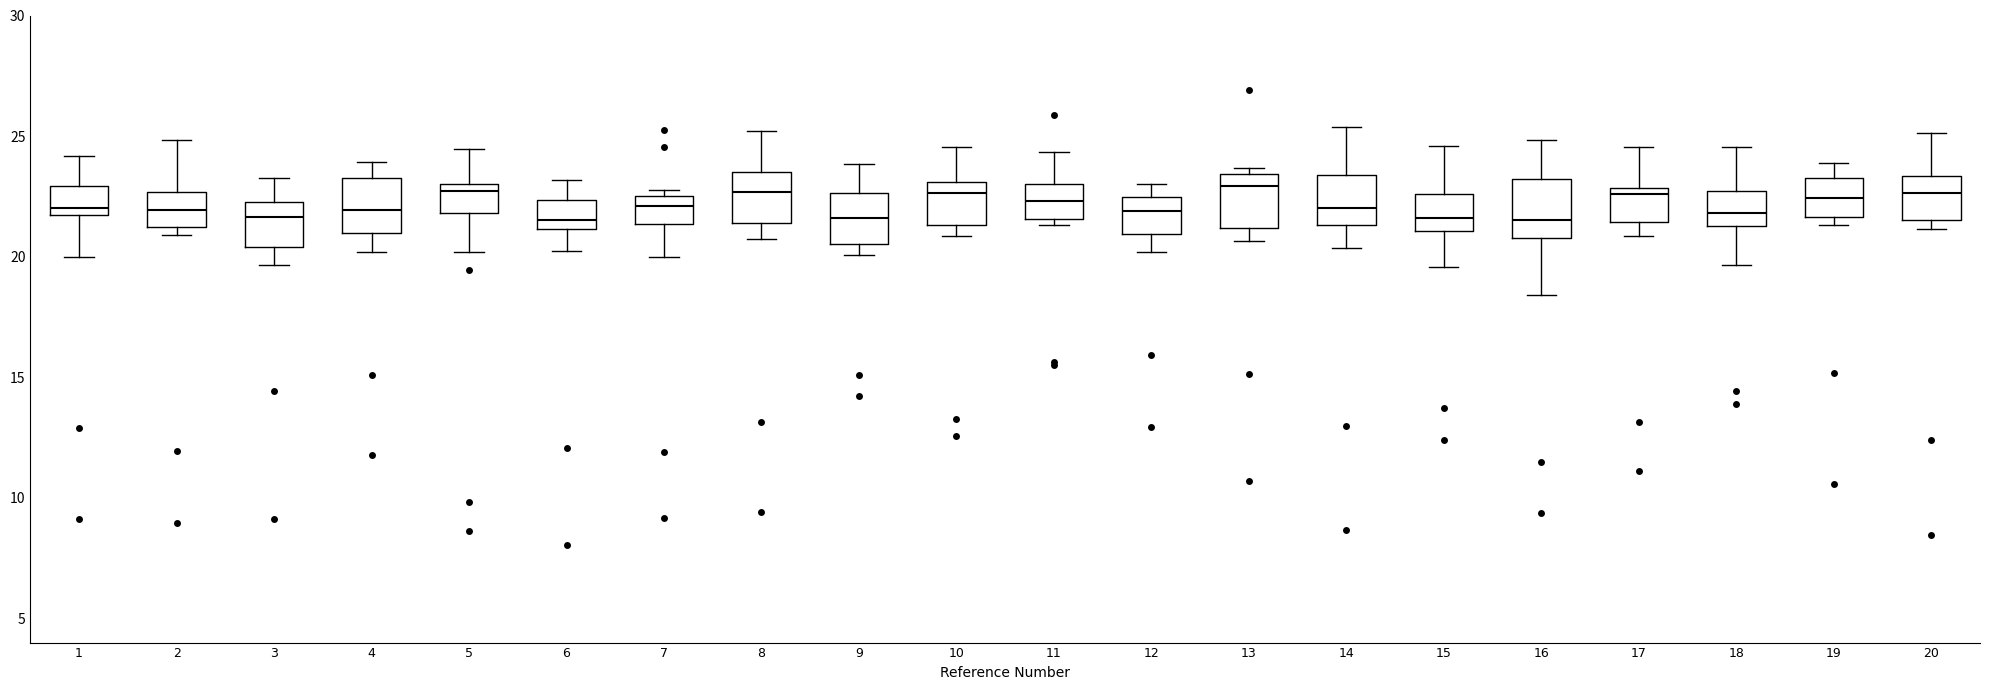

Reading left to right, read every box against the y-axis: the position of its median line, the range the box covers, and the ends of its whiskers. The values are not printed on the chart, so give them approximately, as read against the axis.

1: median 22.0, box 21.5 to 23.0, whiskers 20.0 to 24.0
2: median 22.0, box 21.0 to 22.5, whiskers 21.0 (just below the box's lower edge) to 25.0
3: median 21.5, box 20.5 to 22.5, whiskers 19.5 to 23.5
4: median 22.0, box 21.0 to 23.5, whiskers 20.0 to 24.0
5: median 22.5, box 22.0 to 23.0, whiskers 20.0 to 24.5
6: median 21.5, box 21.0 to 22.5, whiskers 20.0 to 23.0
7: median 22.0, box 21.5 to 22.5, whiskers 20.0 to 23.0
8: median 22.5, box 21.5 to 23.5, whiskers 20.5 to 25.0
9: median 21.5, box 20.5 to 22.5, whiskers 20.0 to 24.0
10: median 22.5, box 21.5 to 23.0, whiskers 21.0 to 24.5
11: median 22.5, box 21.5 to 23.0, whiskers 21.5 (just below the box's lower edge) to 24.5
12: median 22.0, box 21.0 to 22.5, whiskers 20.0 to 23.0
13: median 23.0, box 21.0 to 23.5, whiskers 20.5 to 23.5 (just above the box's upper edge)
14: median 22.0, box 21.5 to 23.5, whiskers 20.5 to 25.5
15: median 21.5, box 21.0 to 22.5, whiskers 19.5 to 24.5
16: median 21.5, box 21.0 to 23.0, whiskers 18.5 to 25.0
17: median 22.5, box 21.5 to 23.0, whiskers 21.0 to 24.5
18: median 22.0, box 21.5 to 22.5, whiskers 19.5 to 24.5
19: median 22.5, box 21.5 to 23.5, whiskers 21.5 (just below the box's lower edge) to 24.0
20: median 22.5, box 21.5 to 23.5, whiskers 21.0 to 25.0